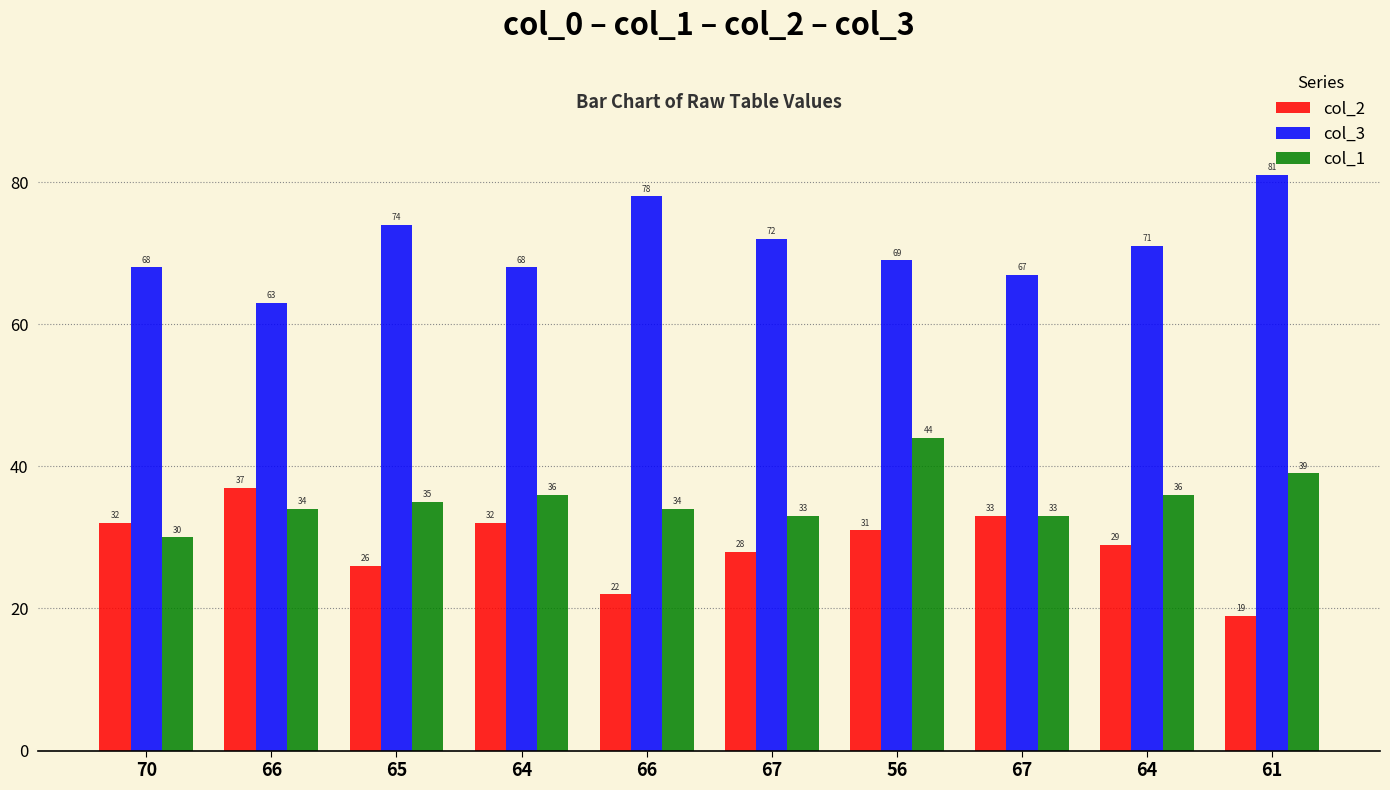

Which category has the lowest value across all series?

61